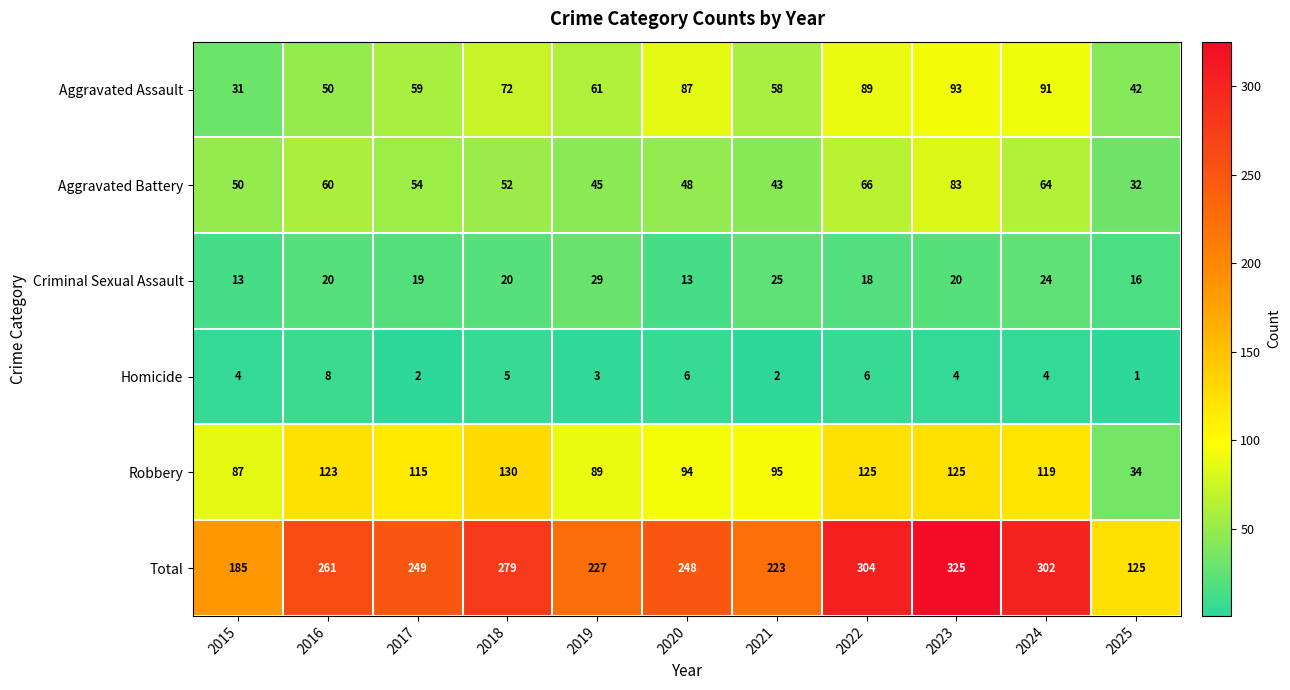

What is the smallest value displayed?

1